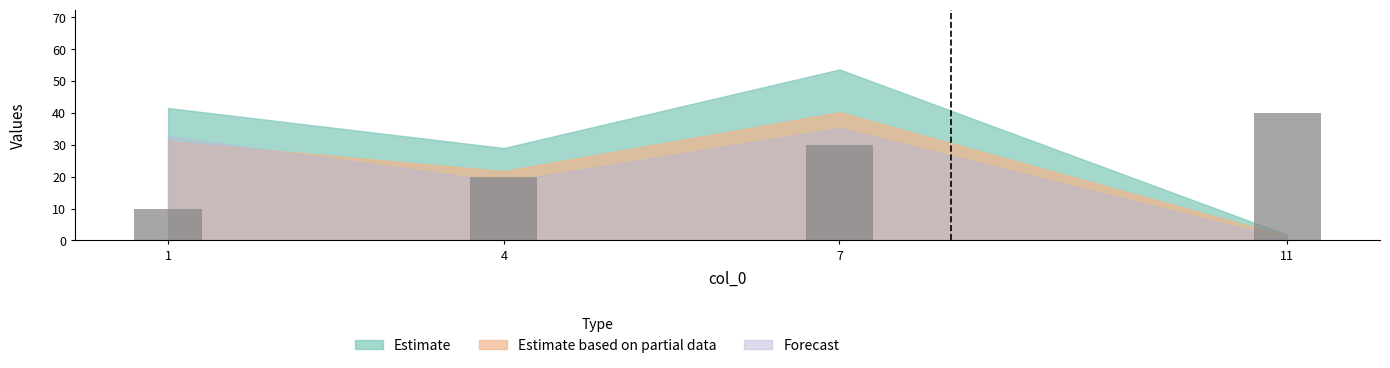

Reading right to left, list all the values displayed in this chart.

11=40	7=30	4=20	1=10